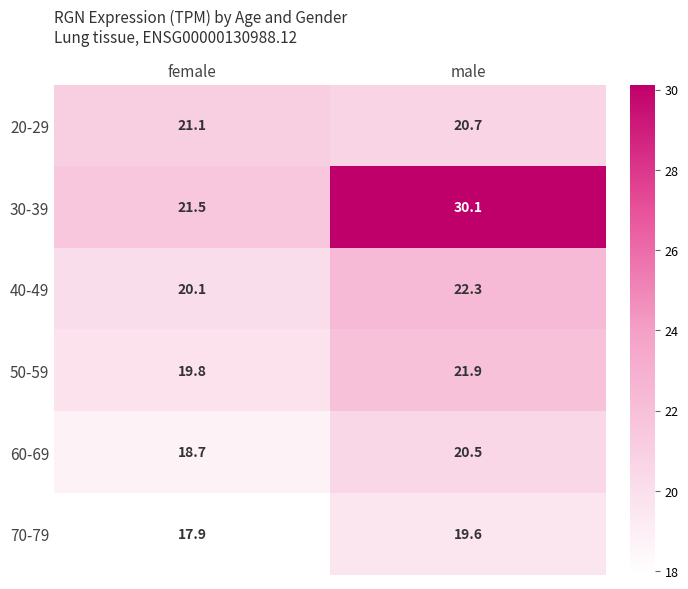

At which category is the sum across all series the highest?

male